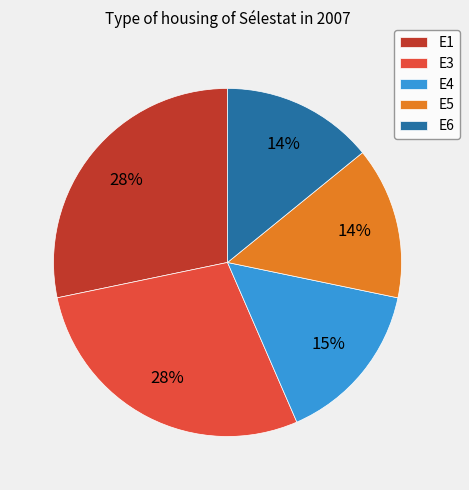

The E1 slice represents 28% of the pie. True or false?

True